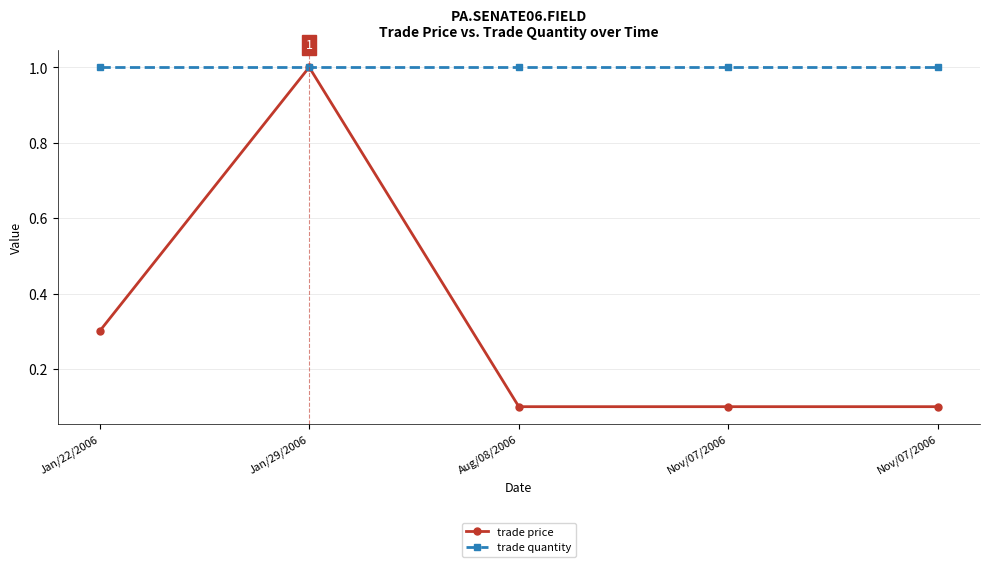

How many lines are shown in the chart?

2